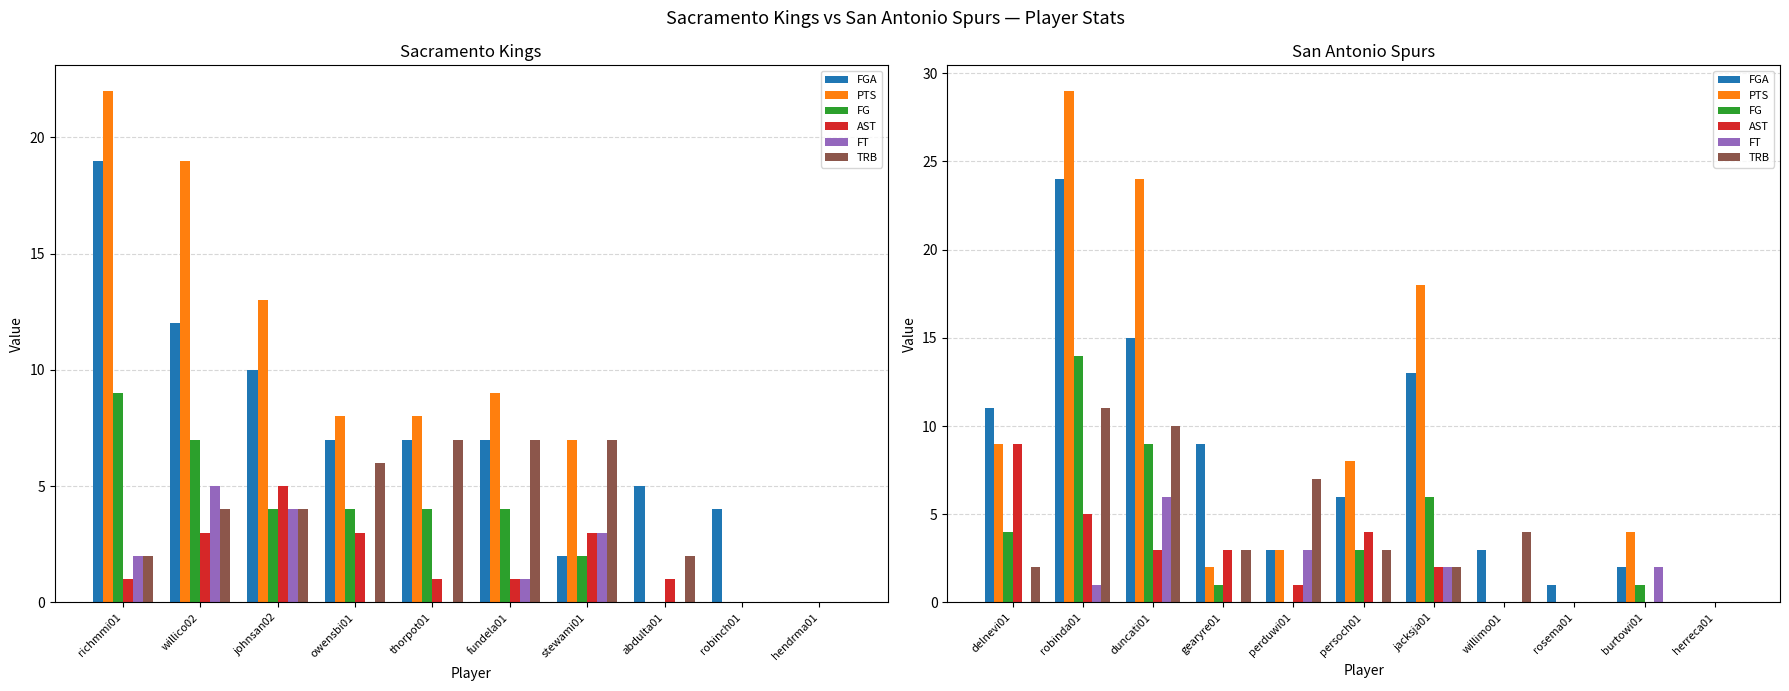

How many bars are there in each group?

6